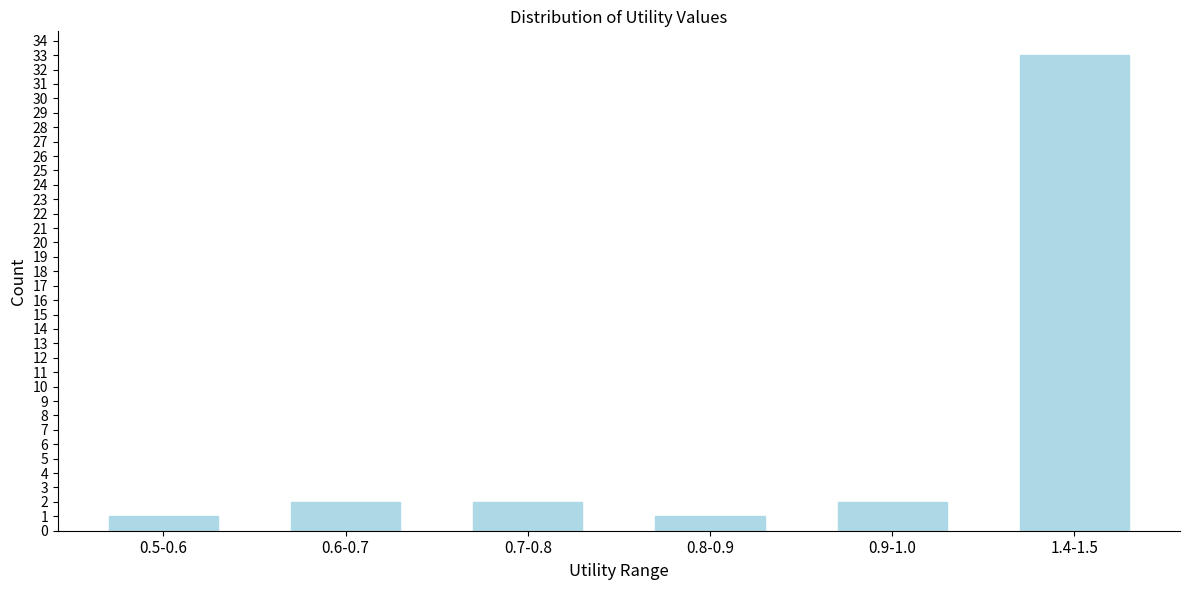

Reading right to left, transcribe all the data shown in this chart.

33	2	1	2	2	1